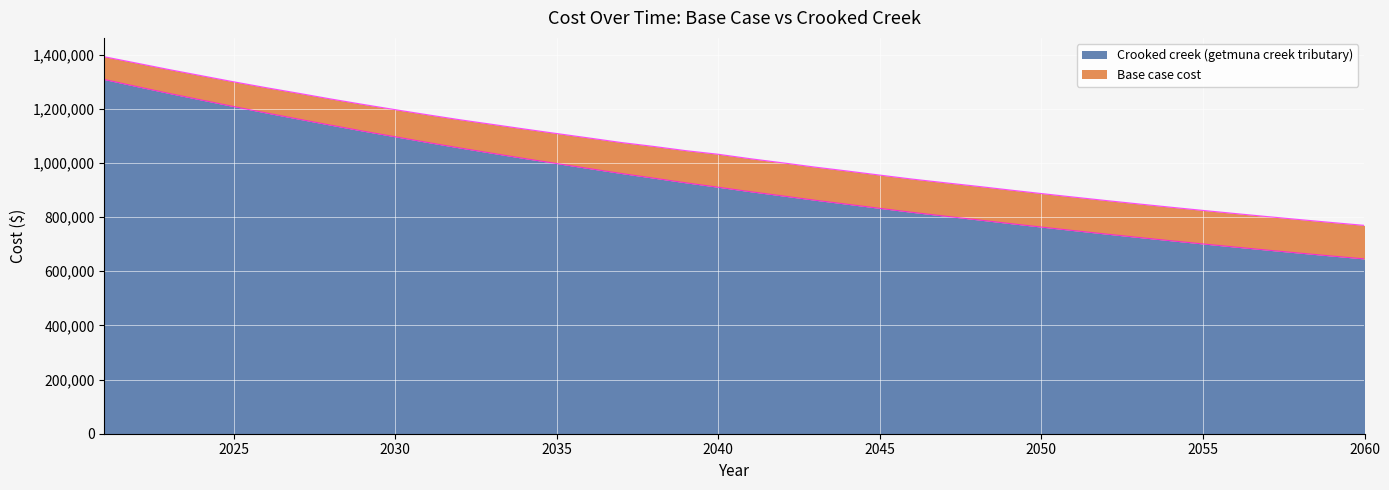

The value of Crooked creek (getmuna creek tributary) at 2050 is 1297582.7. True or false?

False